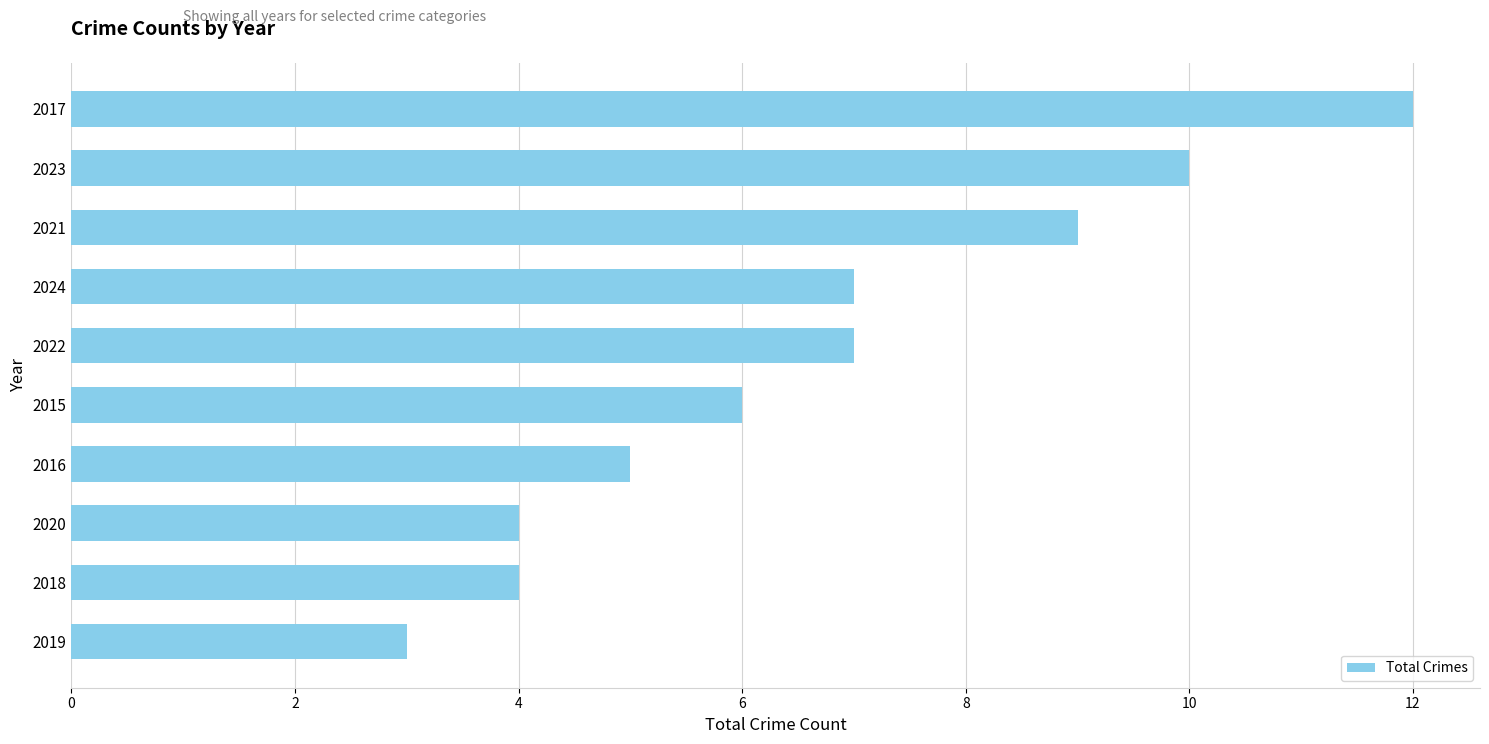

What is the minimum value shown in the chart?

3